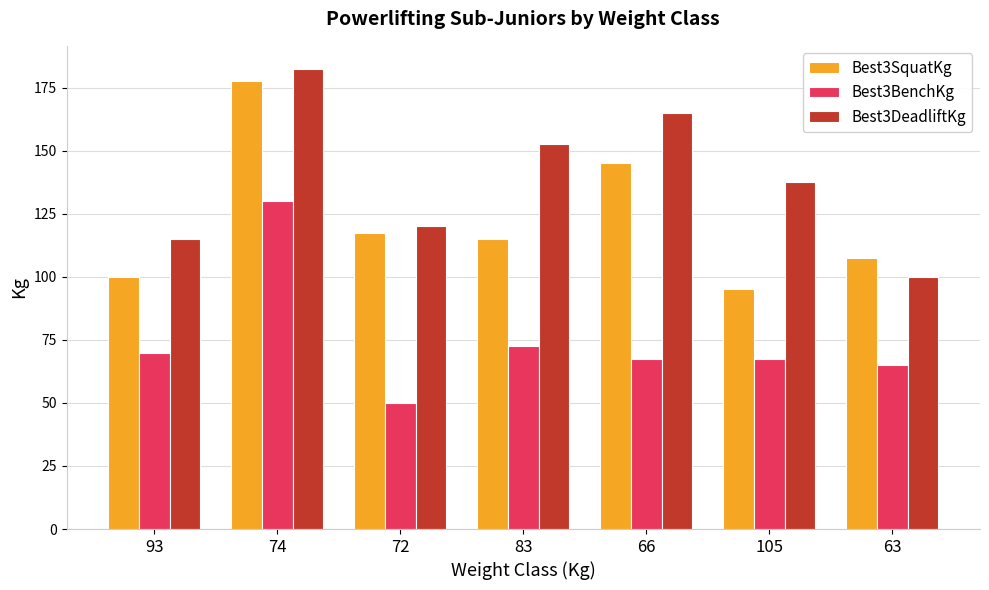

What is the highest value of the Best3BenchKg series?

130.0